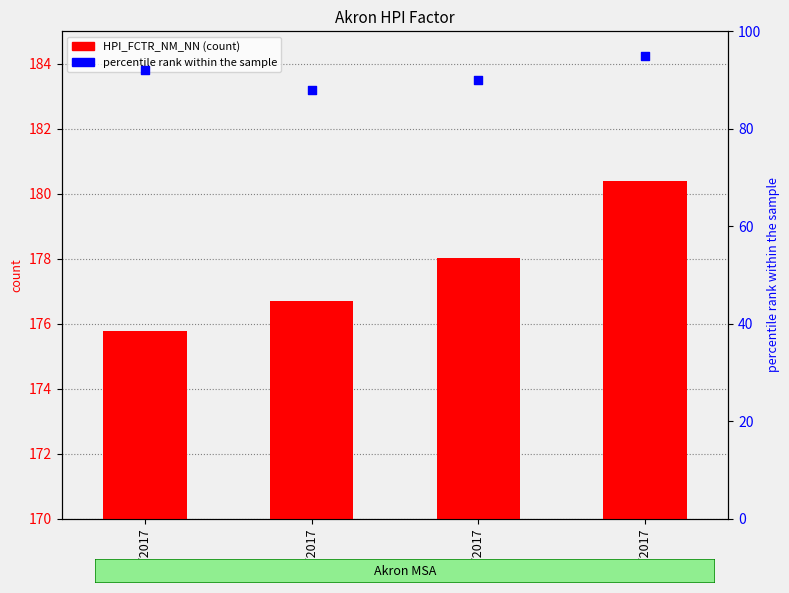

Which series has the widest spread of Y values?

percentile rank within the sample